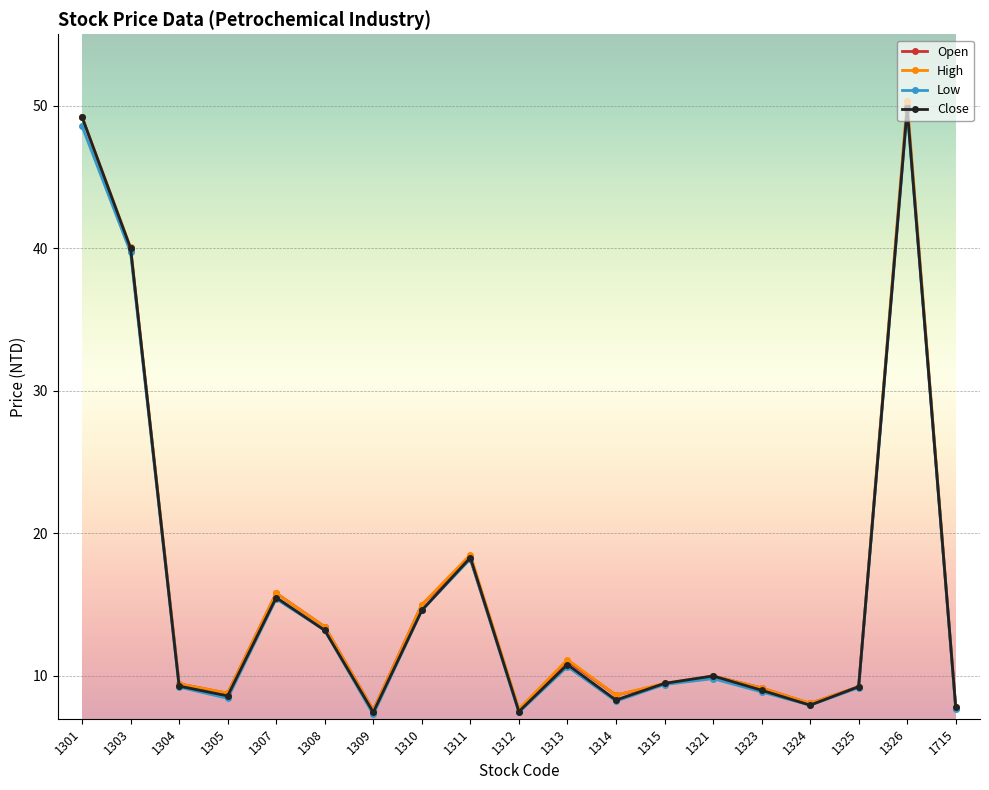

At which category does Close reach its first local peak?

1307